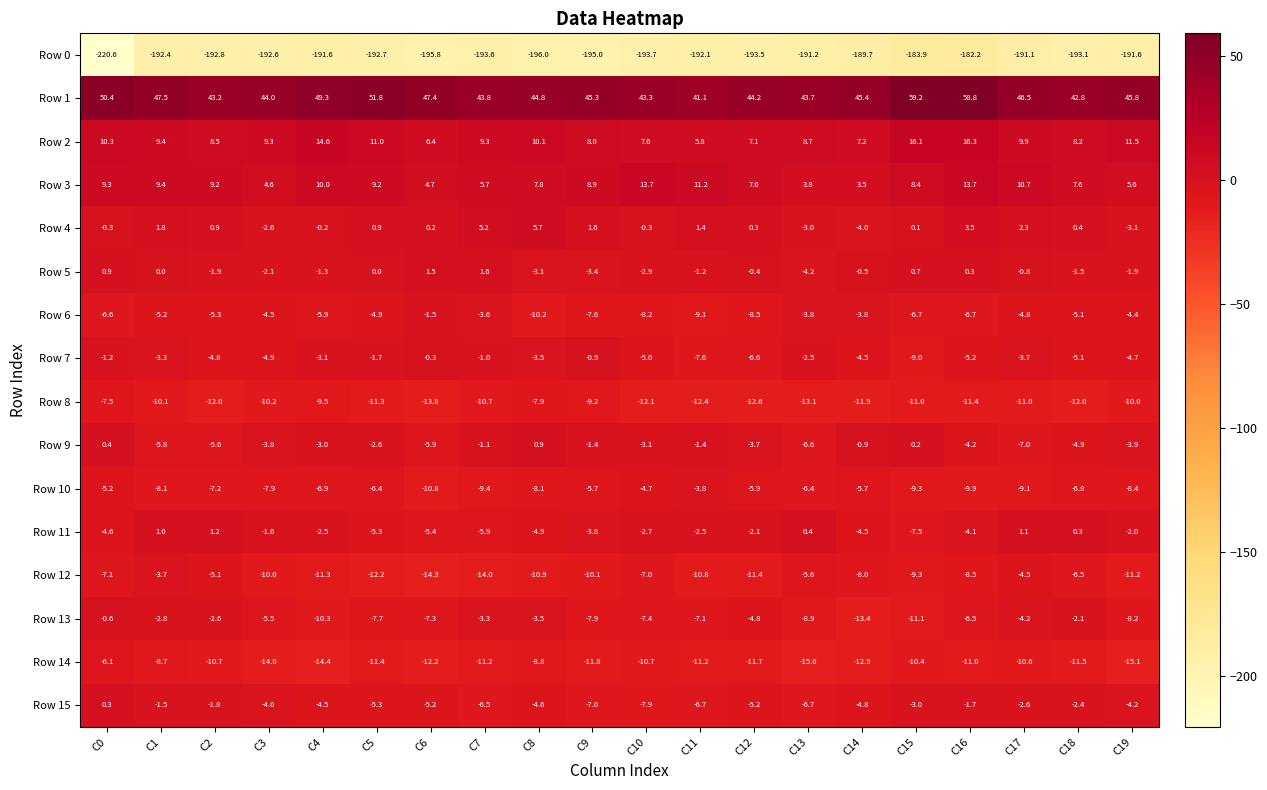

What is the minimum value for Row 3?

3.5